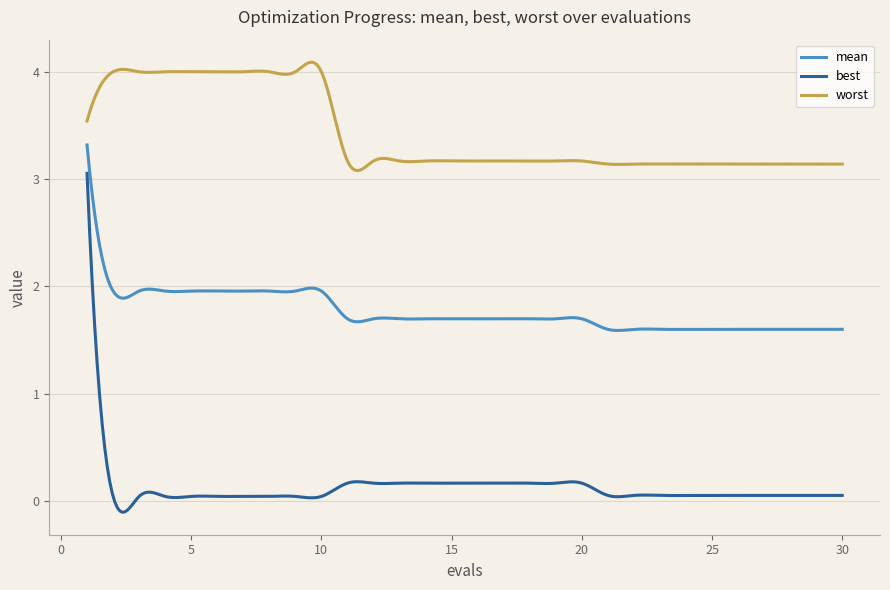

List the series in order of their peak value, lowest first.

best, mean, worst